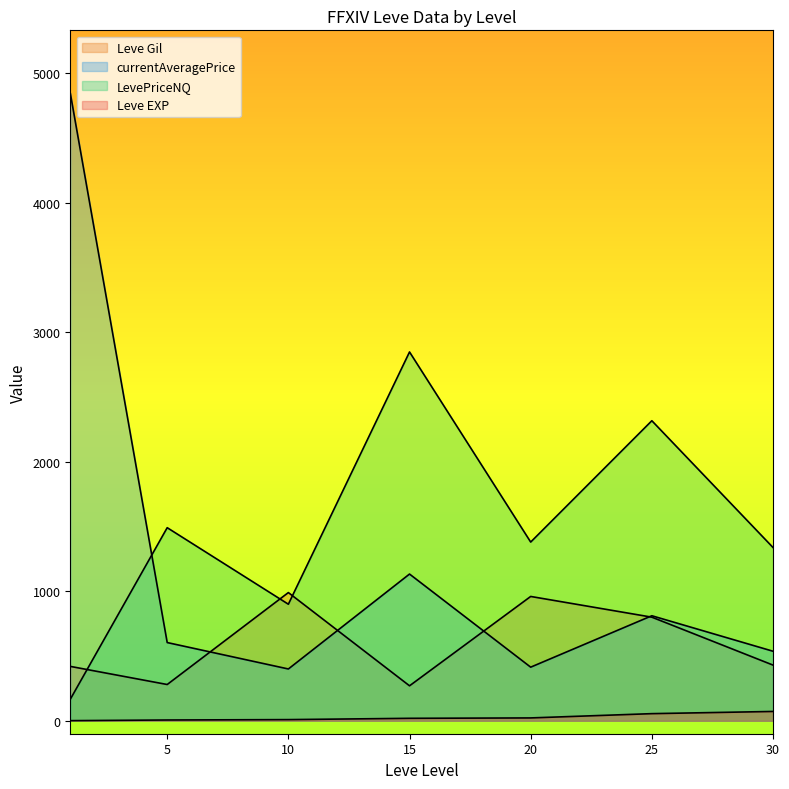

Is the value of Leve EXP at 1 greater than the value of currentAveragePrice at 15?

No